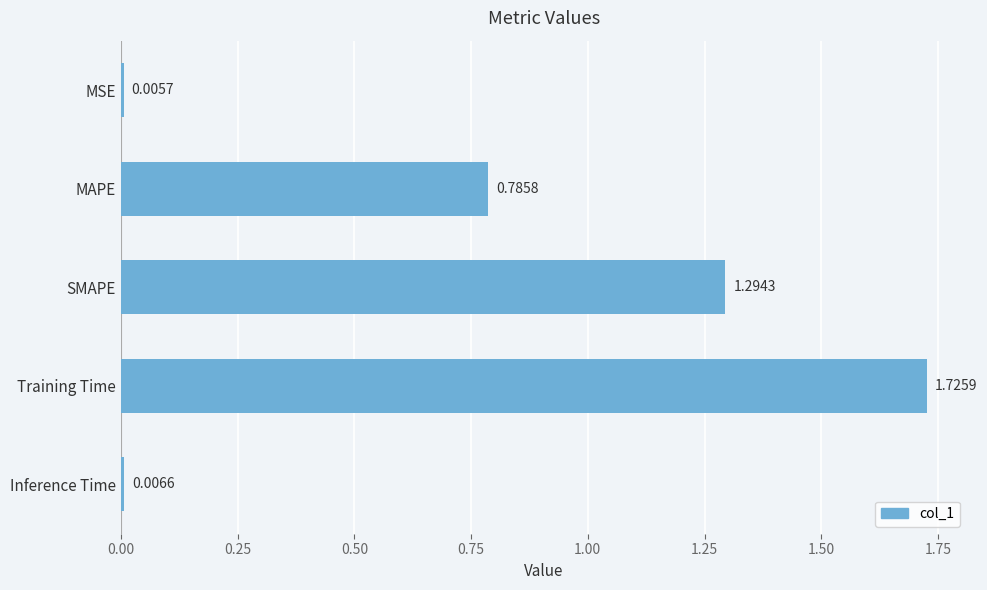

Rank the categories by value from highest to lowest.

Training Time, SMAPE, MAPE, Inference Time, MSE